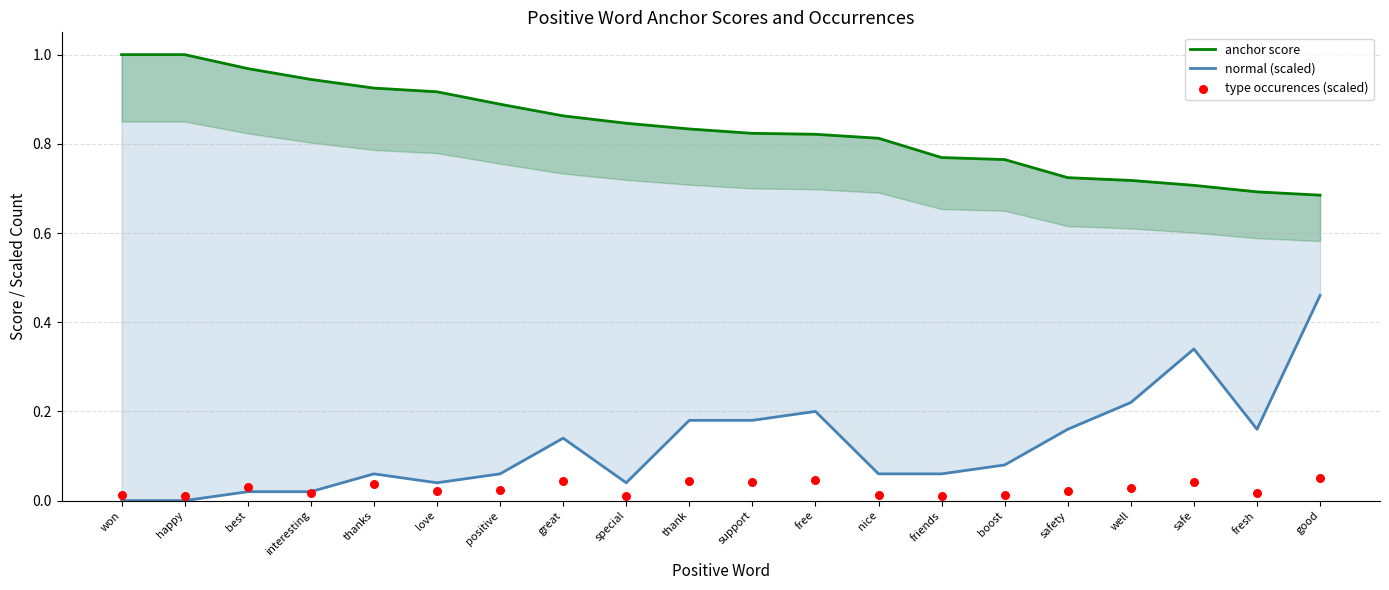

What is the total value across all series at support?

1.0